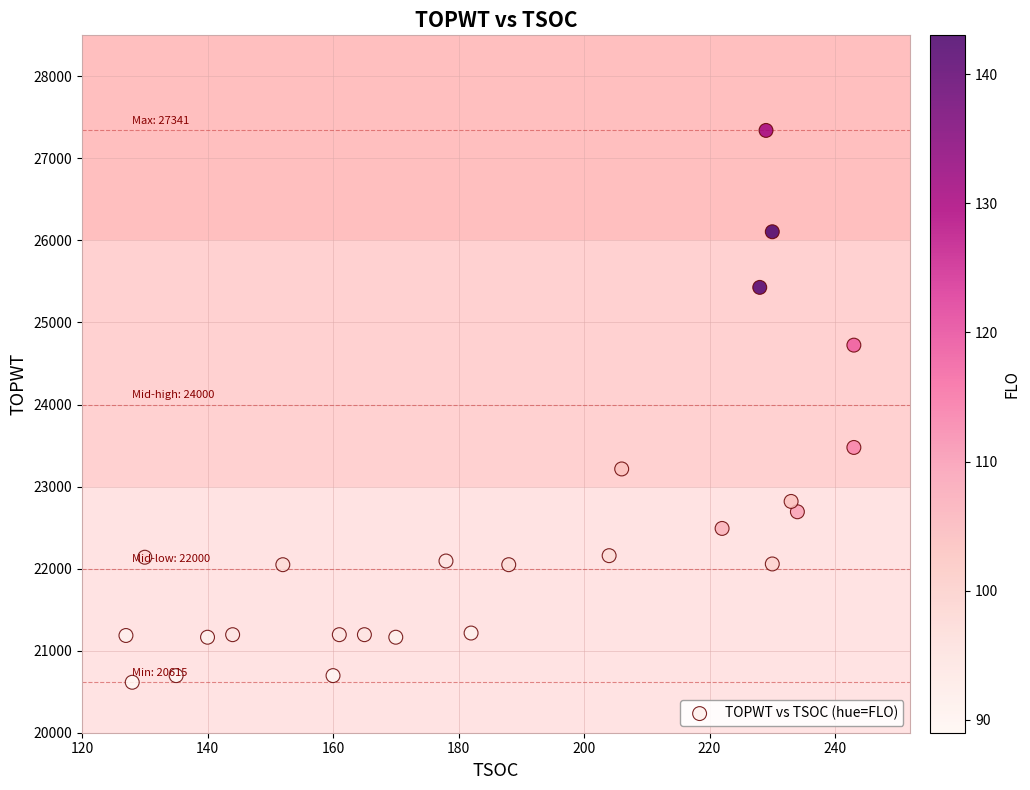

What is the range of Y values (max minus min)?

6726